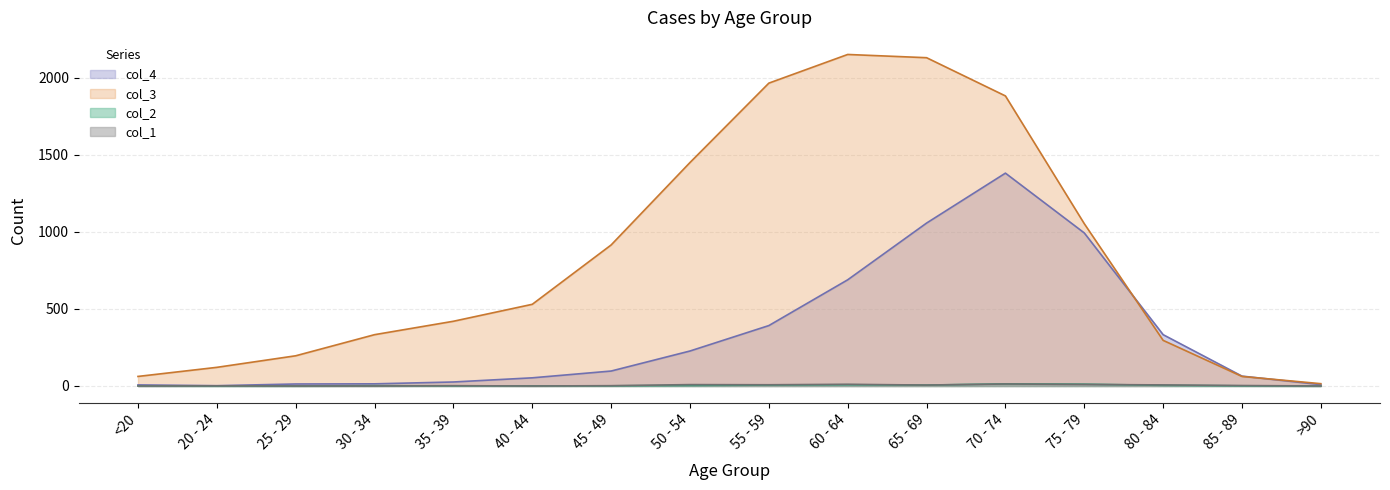

Which series changed the most between 25 - 29 and 60 - 64?

col_3